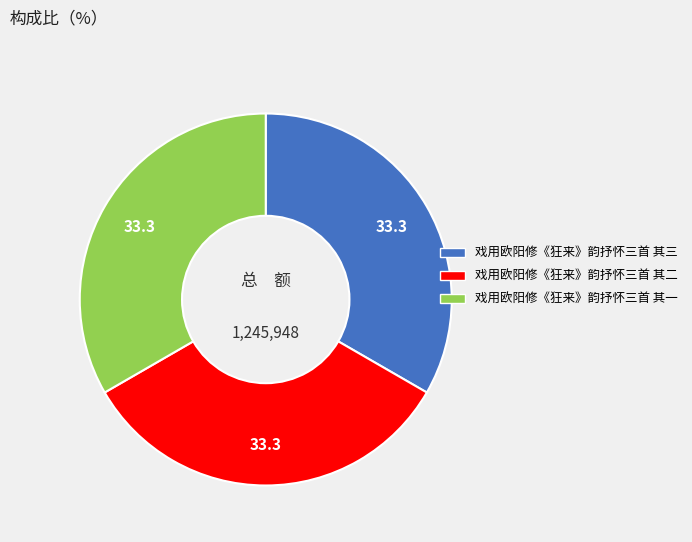

Is it true that 戏用欧阳修《狂来》韵抒怀三首 其三 is 18% of the pie?

False